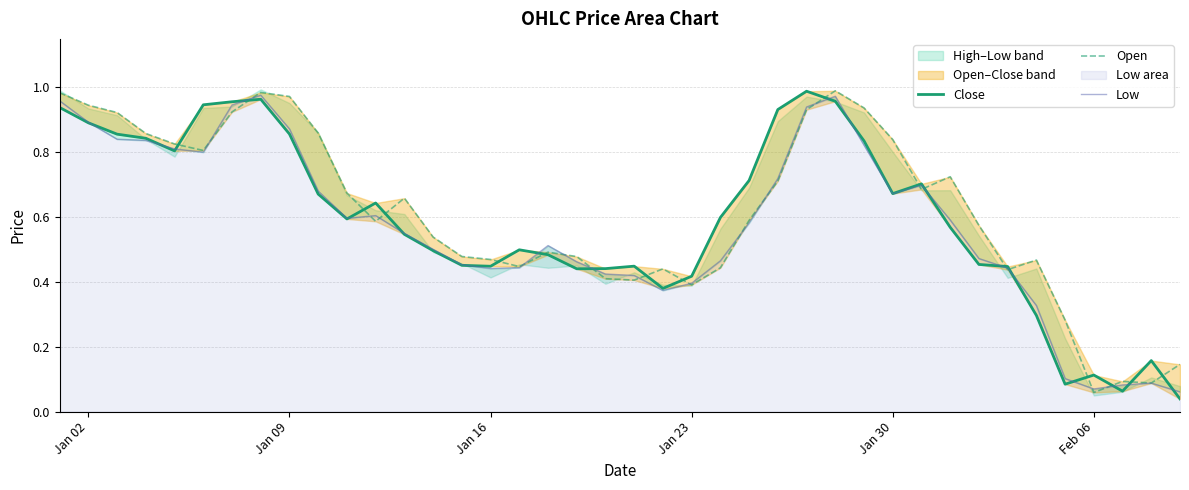

What is the value of the Low point at the 35th from the left?

0.3